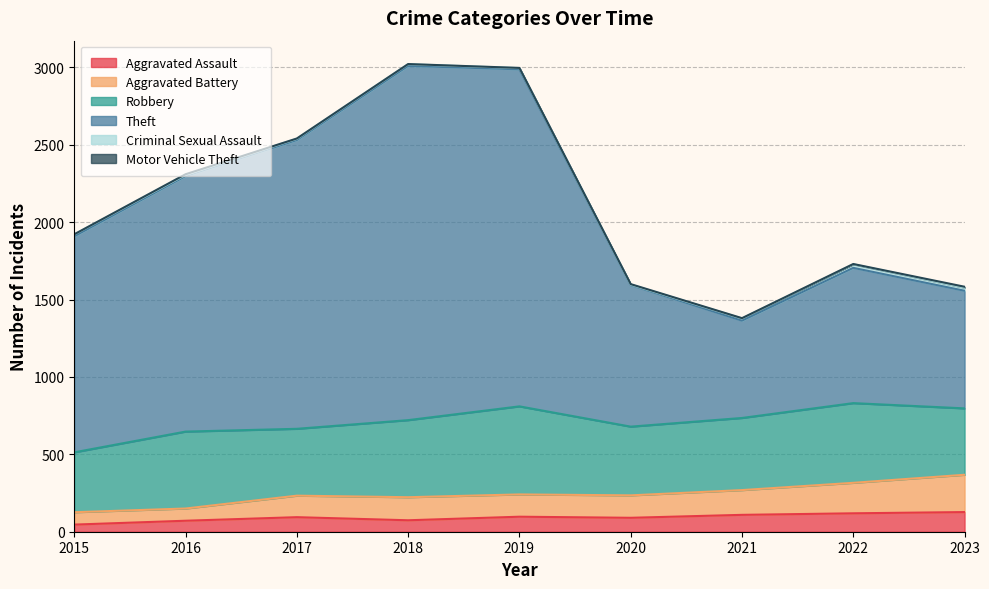

True or false: Aggravated Assault has a value of 109 at 2021.

True